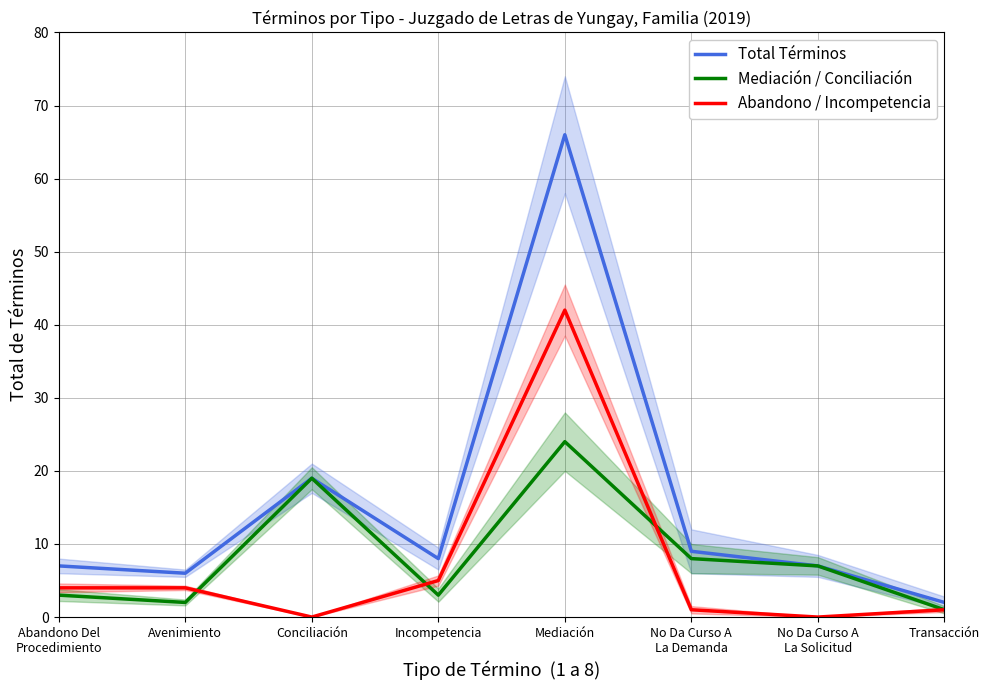

Is it true that Abandono / Incompetencia equals 4 at Avenimiento?

True